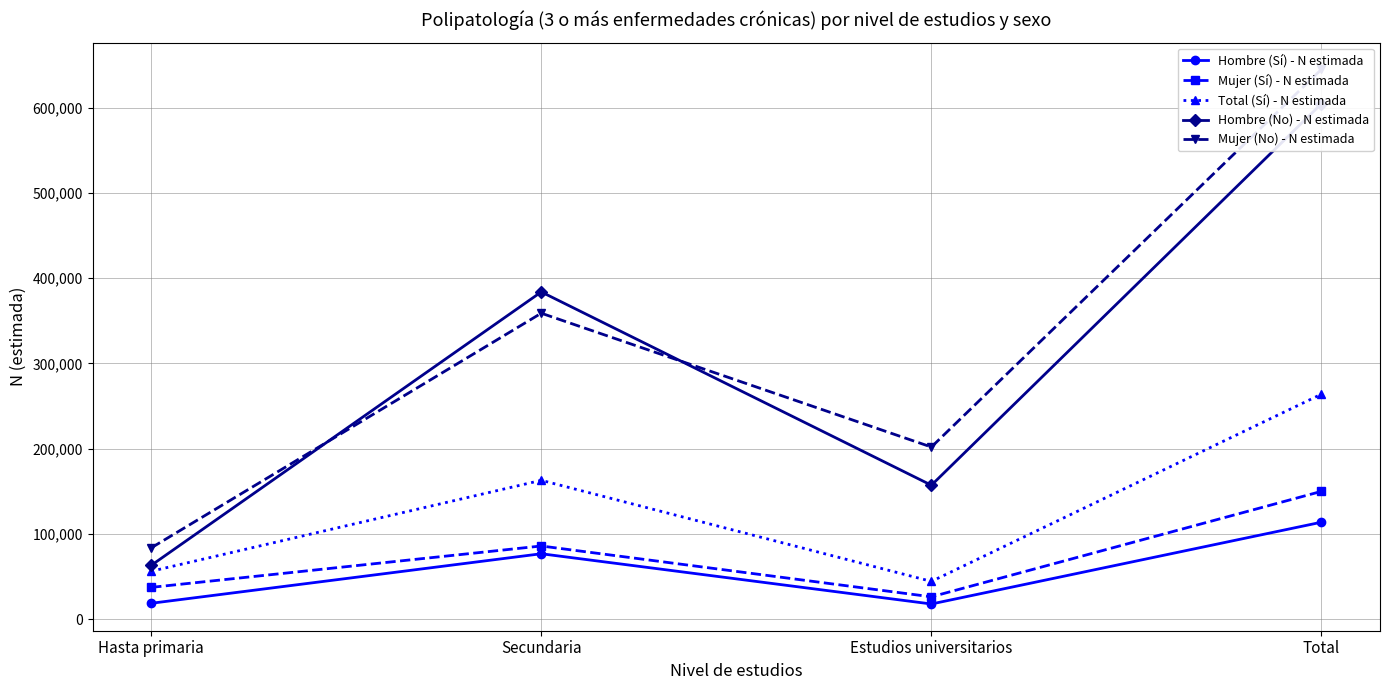

Where does the Hombre (No) - N estimada series first go above 383865?

Total